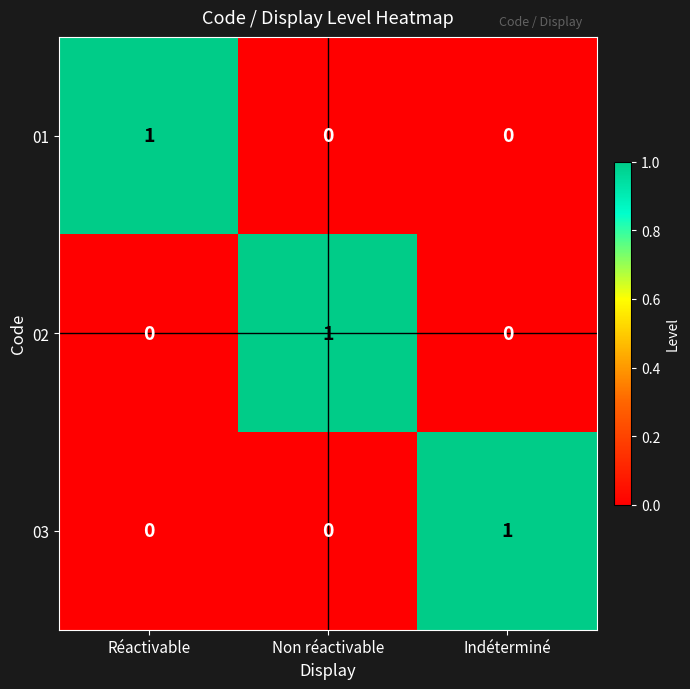

At how many categories does at least one series exceed 0?

3